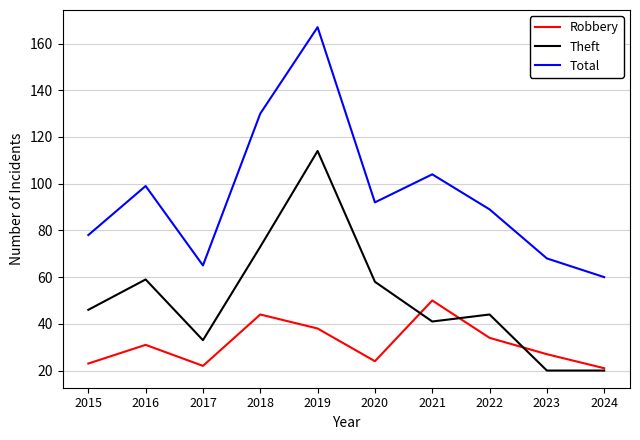

Where do Robbery and Theft first cross each other?

2020 and 2021